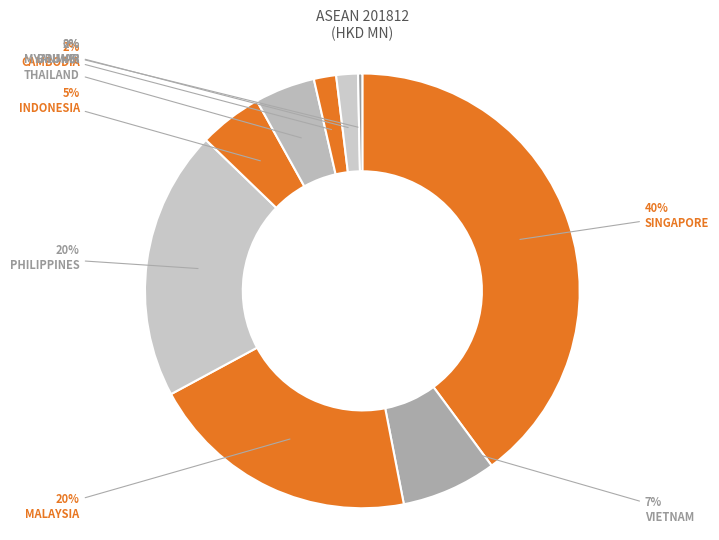

Does any single category account for the majority?

No